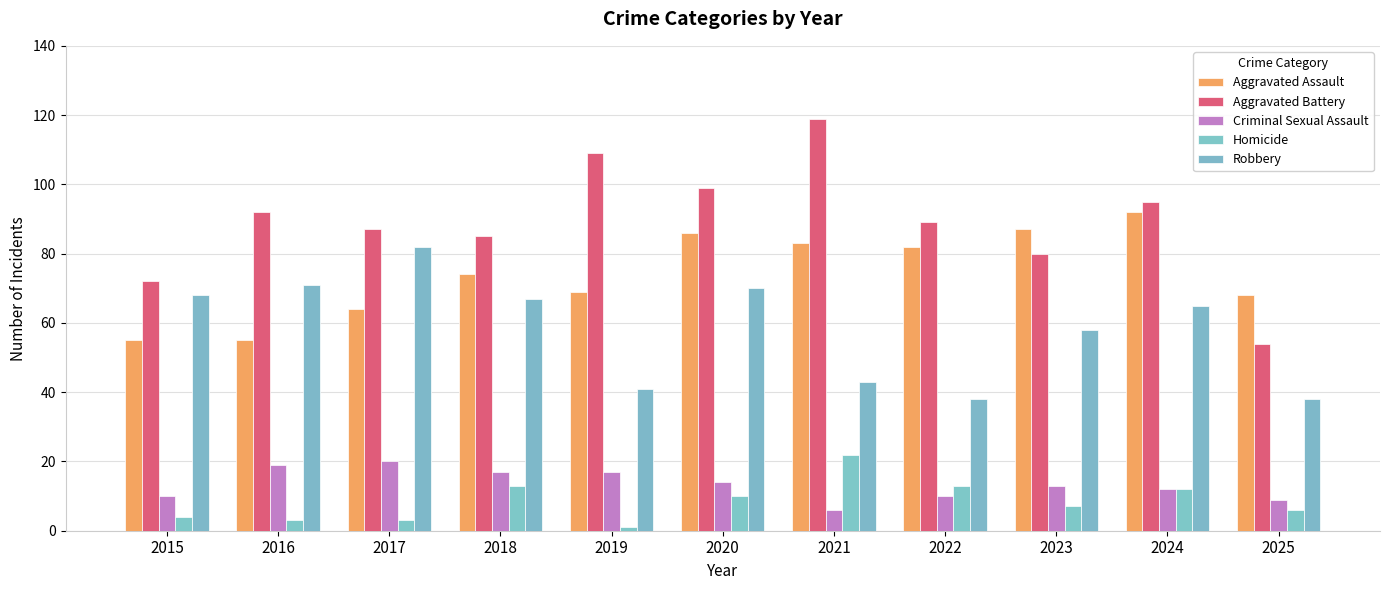

How many bars are there in total?

55